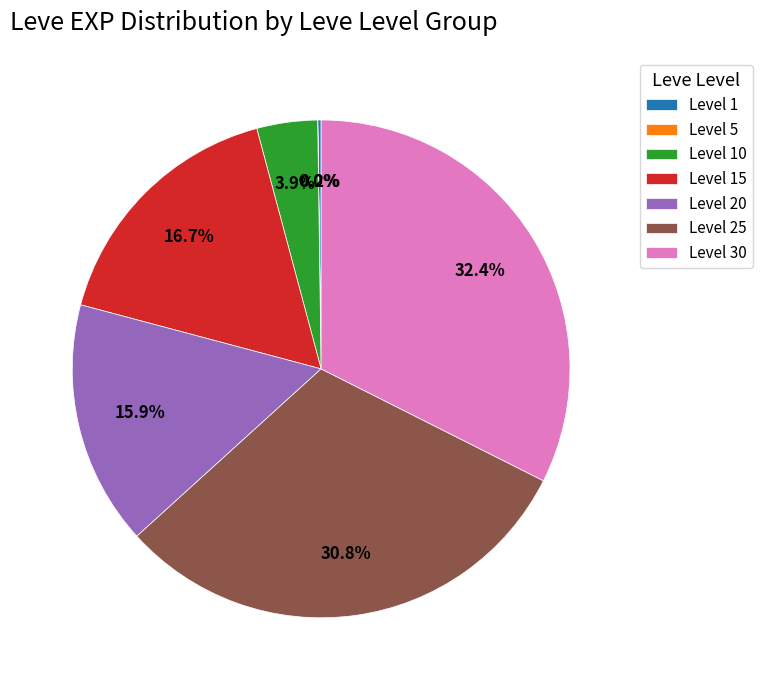

What percentage is NOT represented by Level 20?

84.1%